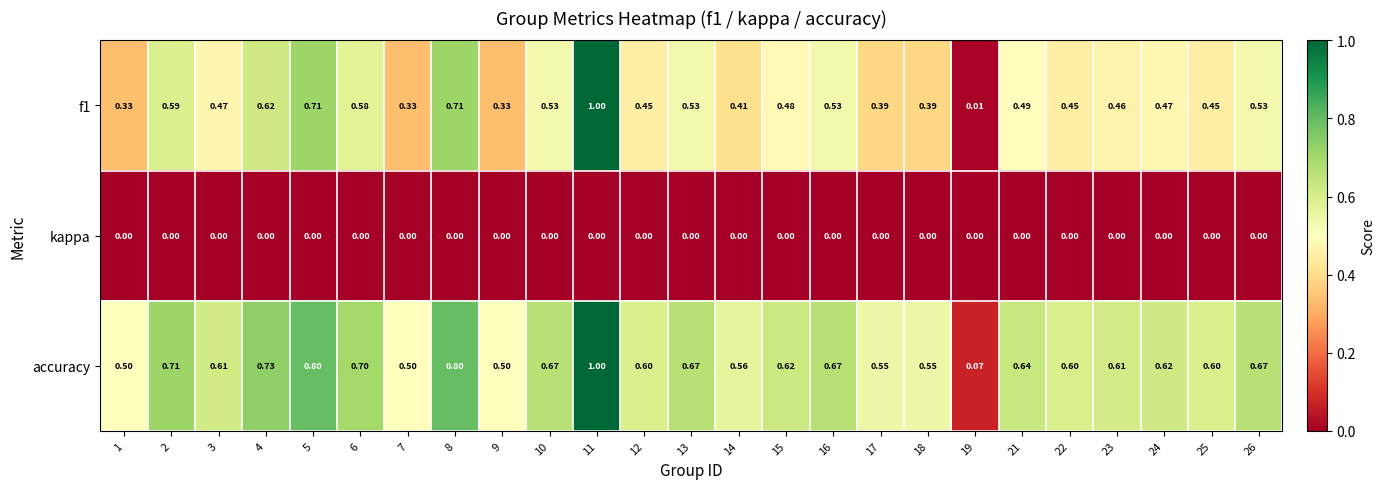

Is the value of accuracy at 24 greater than the value of kappa at 14?

Yes